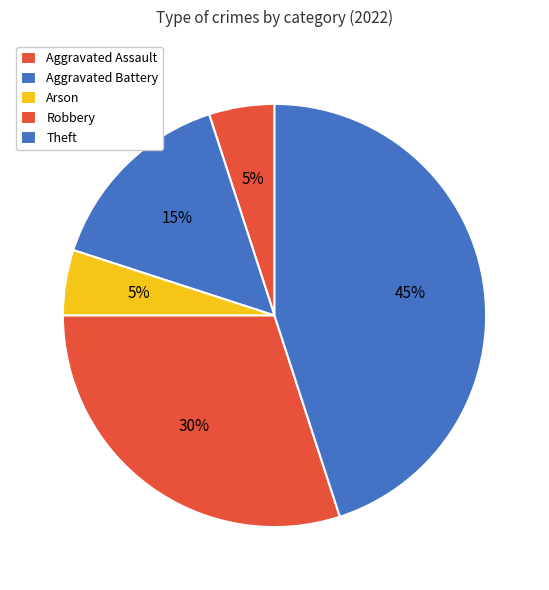

The Theft slice represents 56% of the pie. True or false?

False